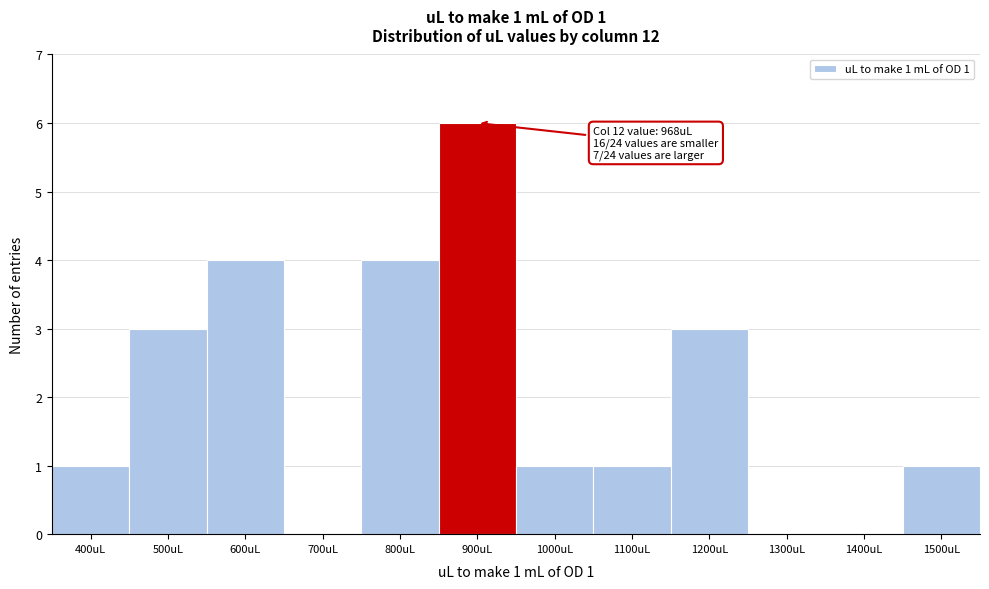

What is the change in value from 500uL to 700uL?

-3